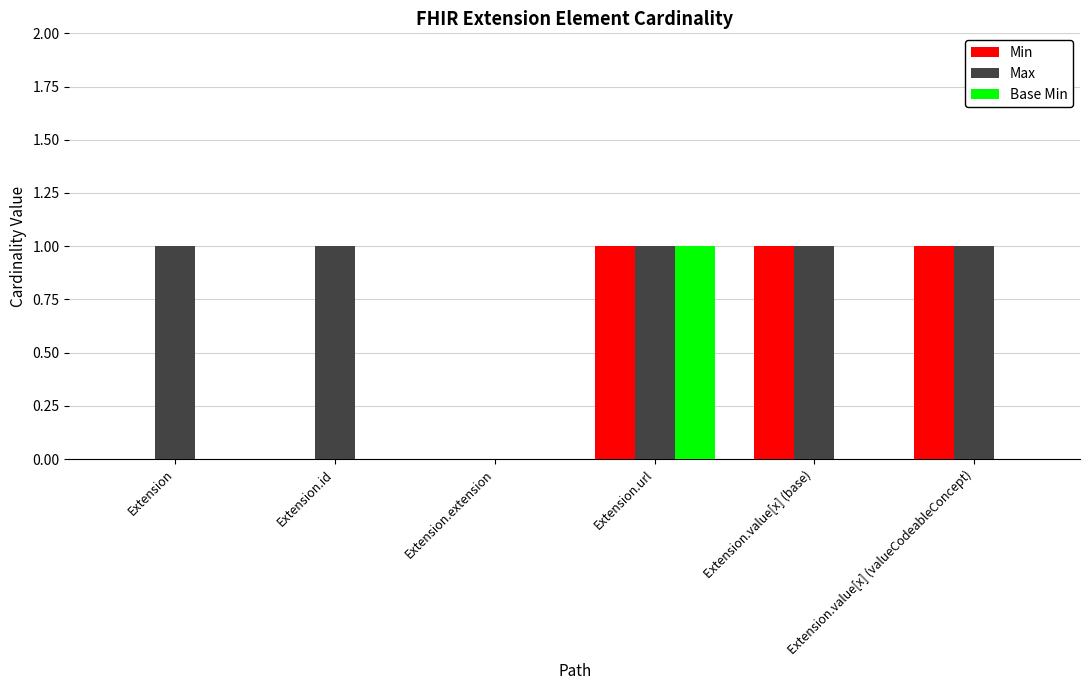

Between Extension.url and Extension.value[x] (valueCodeableConcept), which series saw the biggest shift?

Base Min